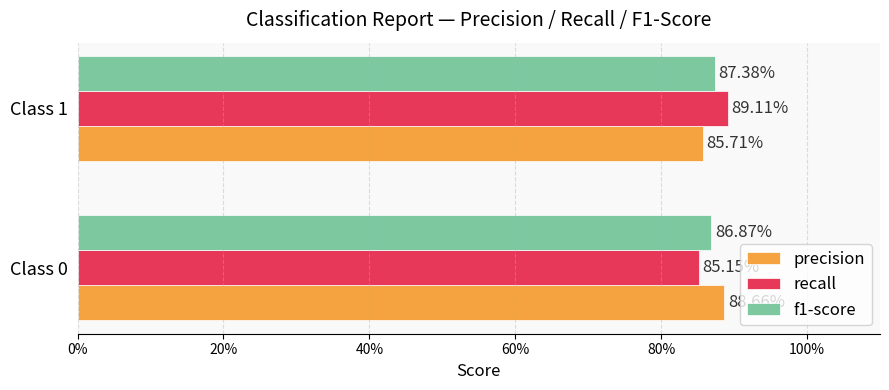

At how many categories does at least one series exceed 0?

2